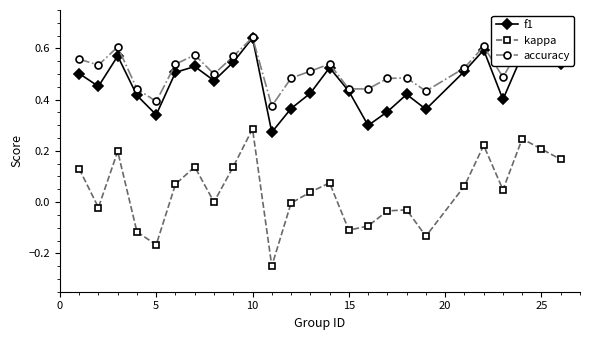

Which series has the largest range (max minus min)?

kappa